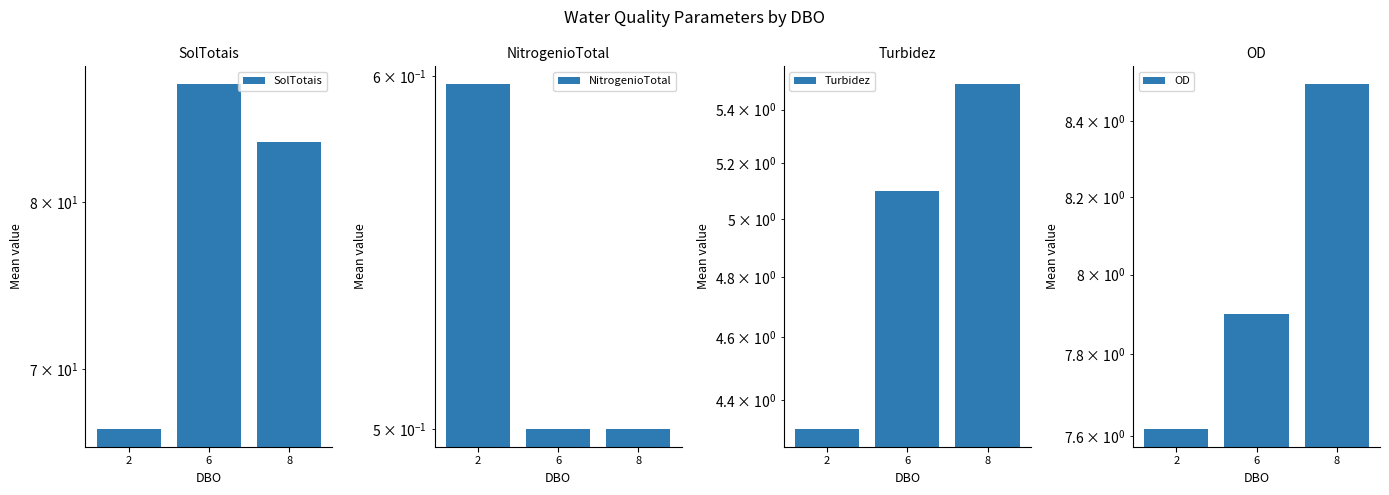

Which label corresponds to the largest value in the chart?

6